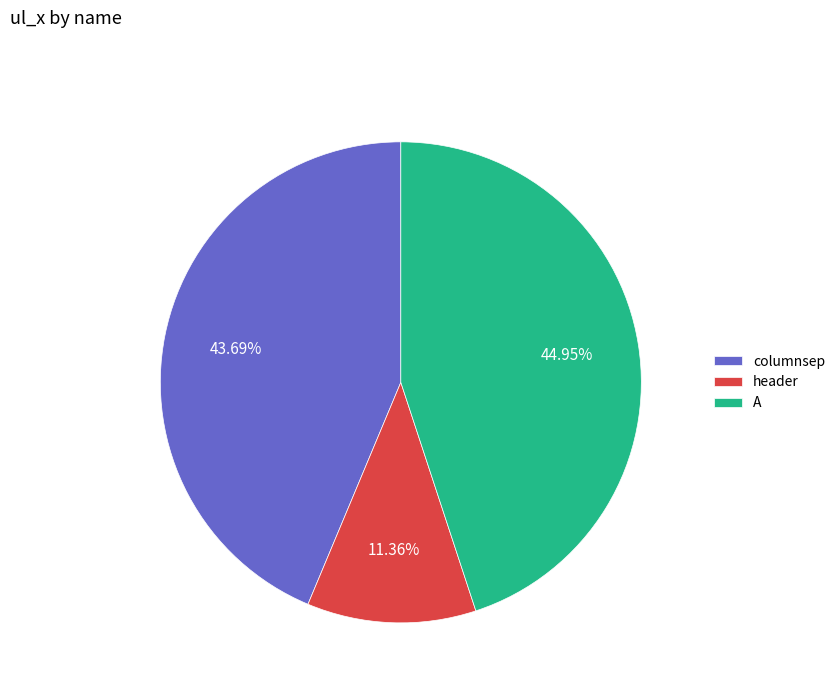

To the nearest percent, what is the difference between the largest and smallest slice percentages?

34%